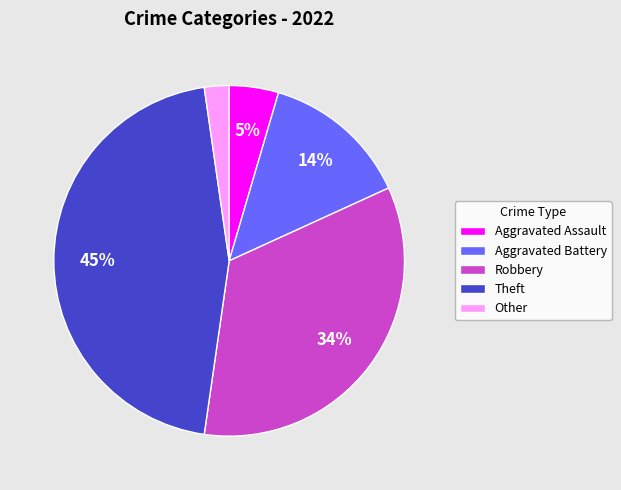

The Aggravated Assault slice represents 10% of the pie. True or false?

False